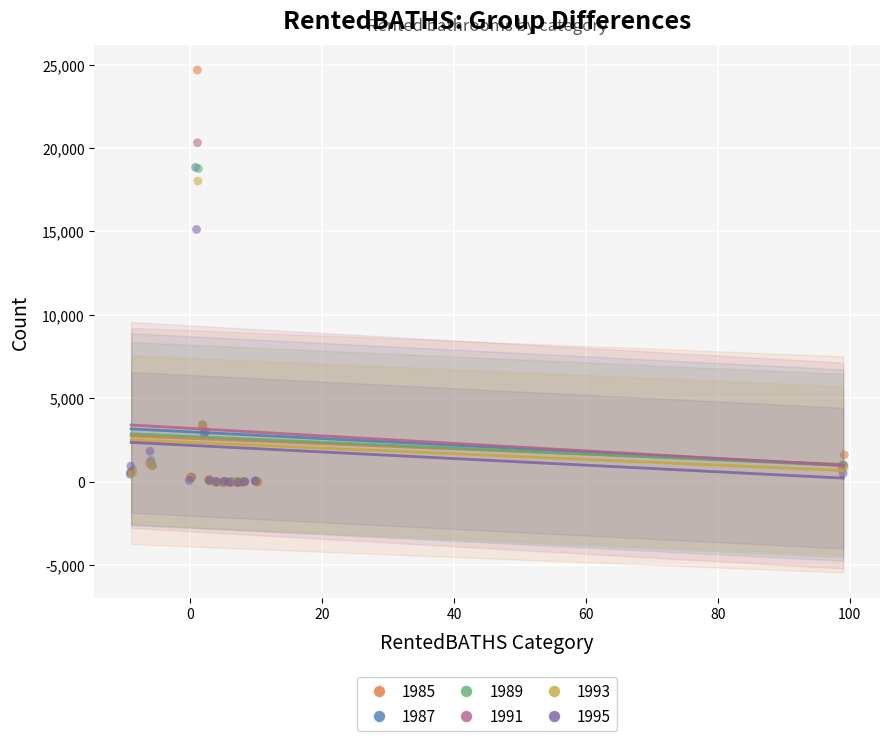

Which series contains the highest Y value?

1985